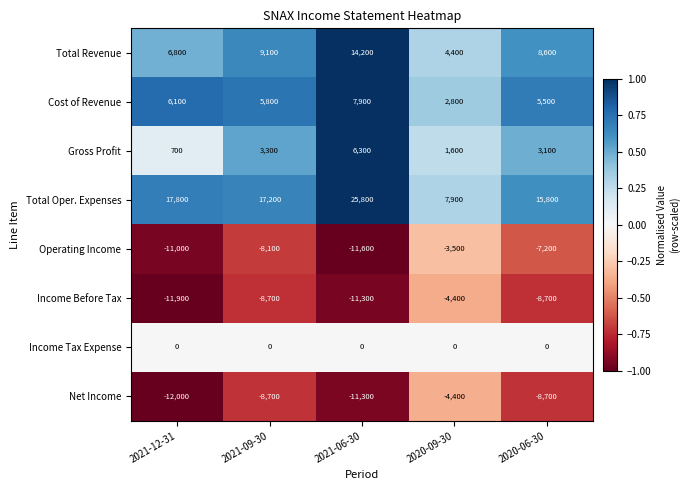

Which series changed the most between 2021-09-30 and 2020-06-30?

Total Oper. Expenses